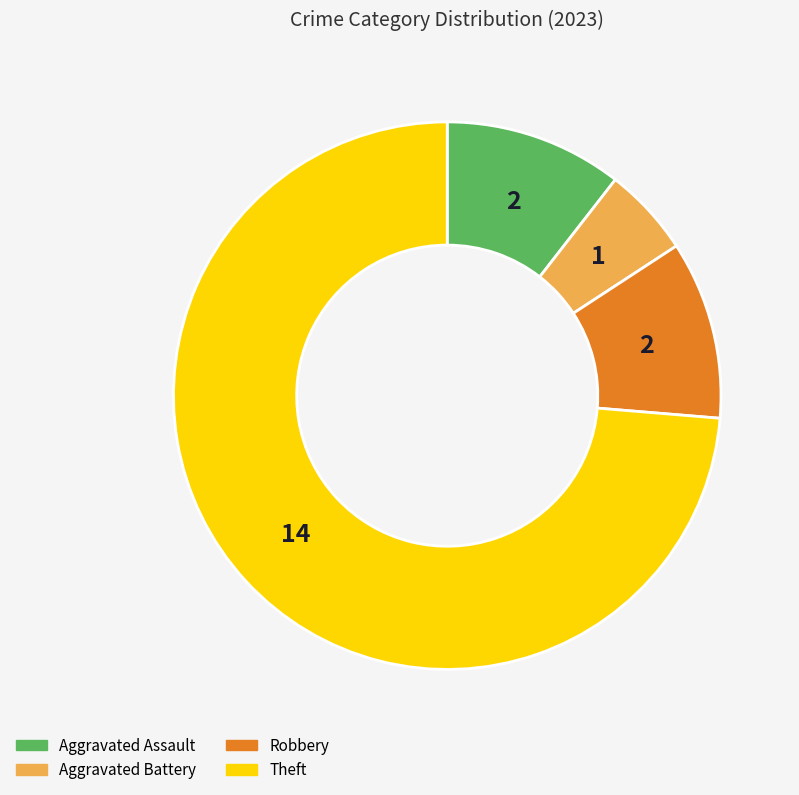

Count the number of slices in the pie.

4